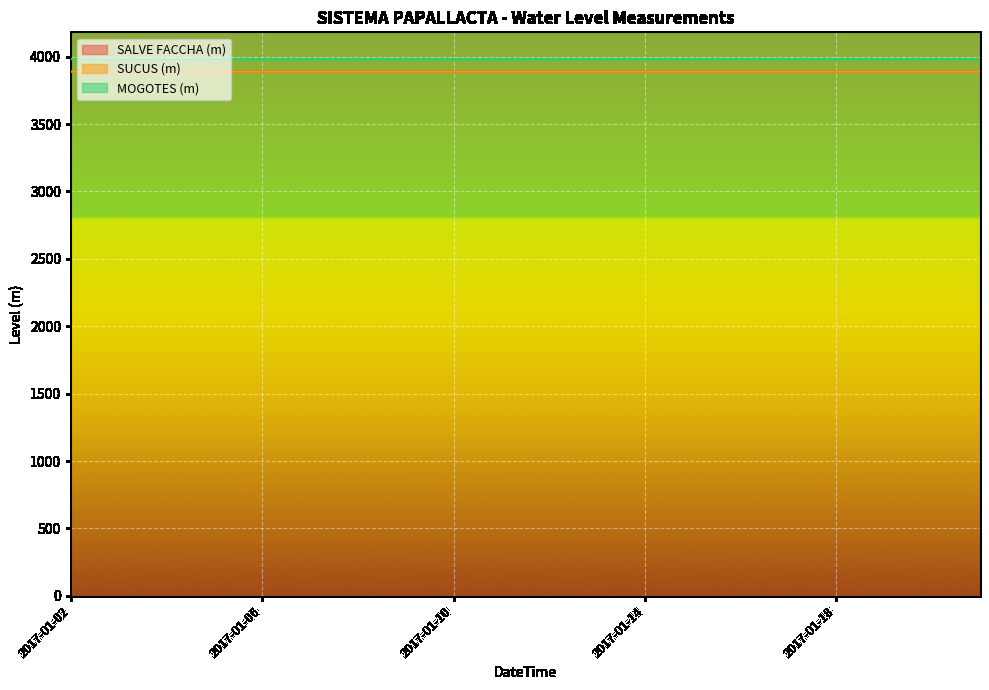

Reading left to right, list all the values displayed in this chart.

SALVE FACCHA (m): 2017-01-02=3889.3	2017-01-03=3889.3	2017-01-04=3889.4	2017-01-05=3889.4	2017-01-06=3889.4	2017-01-07=3889.5	2017-01-08=3889.6	2017-01-09=3889.6	2017-01-10=3889.6	2017-01-11=3889.7	2017-01-12=3889.7	2017-01-13=3889.8	2017-01-14=3889.8	2017-01-15=3889.8	2017-01-16=3889.9	2017-01-17=3889.9	2017-01-18=3889.9	2017-01-19=3889.9	2017-01-20=3889.9	2017-01-21=3890.0
SUCUS (m): 2017-01-02=3888.6	2017-01-03=3888.7	2017-01-04=3888.7	2017-01-05=3888.7	2017-01-06=3888.7	2017-01-07=3888.7	2017-01-08=3888.7	2017-01-09=3888.7	2017-01-10=3888.6	2017-01-11=3888.6	2017-01-12=3888.7	2017-01-13=3888.7	2017-01-14=3888.7	2017-01-15=3888.7	2017-01-16=3888.7	2017-01-17=3888.7	2017-01-18=3888.7	2017-01-19=3888.7	2017-01-20=3888.7	2017-01-21=3888.8
MOGOTES (m): 2017-01-02=3980.9	2017-01-03=3981.0	2017-01-04=3981.0	2017-01-05=3981.0	2017-01-06=3981.0	2017-01-07=3981.2	2017-01-08=3981.2	2017-01-09=3981.1	2017-01-10=3981.1	2017-01-11=3981.2	2017-01-12=3981.2	2017-01-13=3981.3	2017-01-14=3981.3	2017-01-15=3981.3	2017-01-16=3981.3	2017-01-17=3981.3	2017-01-18=3981.3	2017-01-19=3981.3	2017-01-20=3981.3	2017-01-21=3981.3